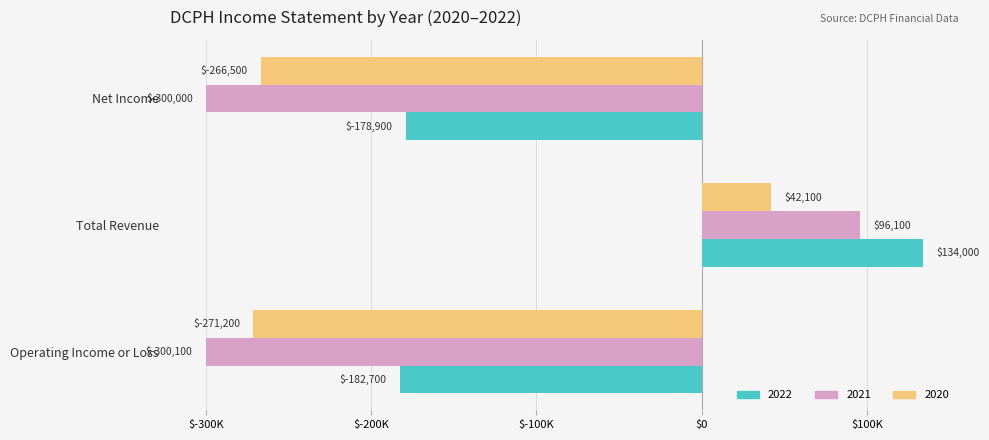

What are all the series names shown in the legend?

2022, 2021, 2020